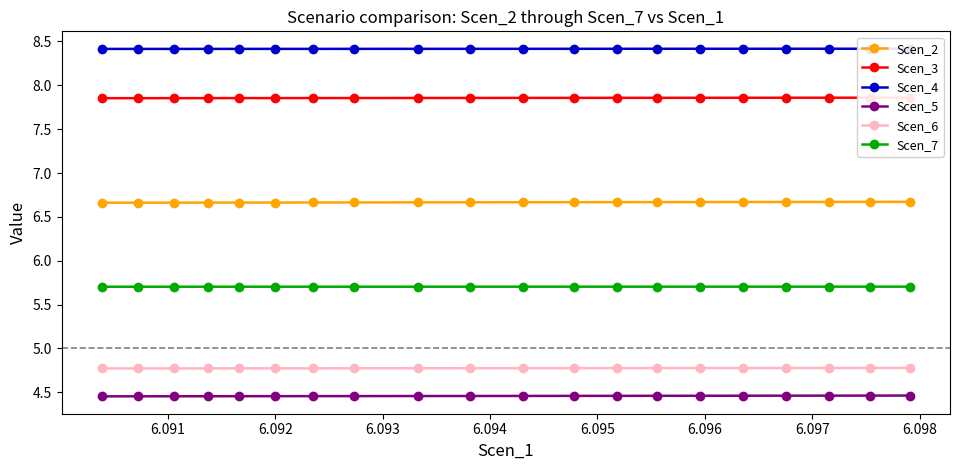

How many Scen_5 values are between 4 and 5?

20